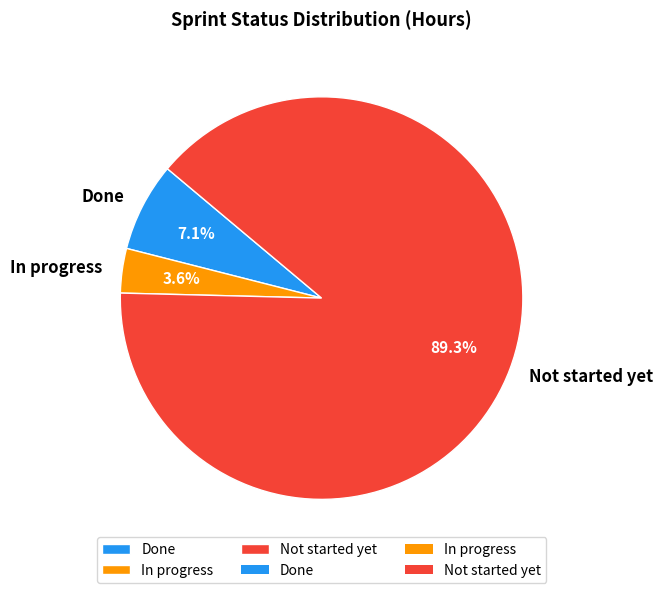

What percentage is the Not started yet slice, to the nearest percent?

89%